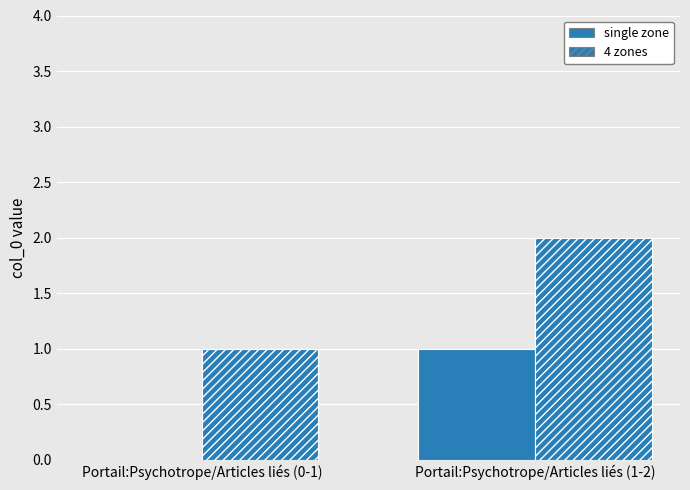

Reading left to right, what are all the values shown in this chart?

single zone: Portail:Psychotrope/Articles liés (0-1)=0	Portail:Psychotrope/Articles liés (1-2)=1
4 zones: Portail:Psychotrope/Articles liés (0-1)=1	Portail:Psychotrope/Articles liés (1-2)=2